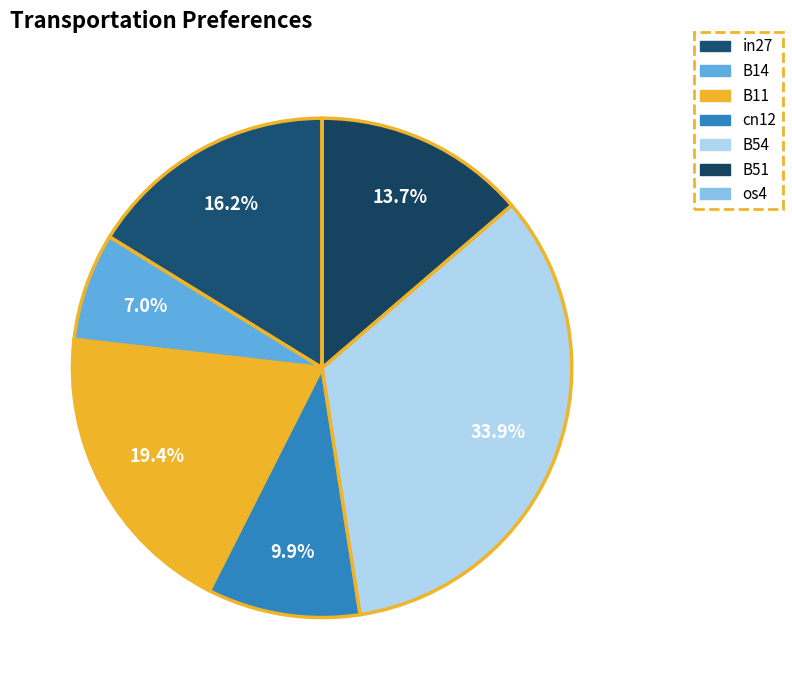

Does any single category account for the majority?

No